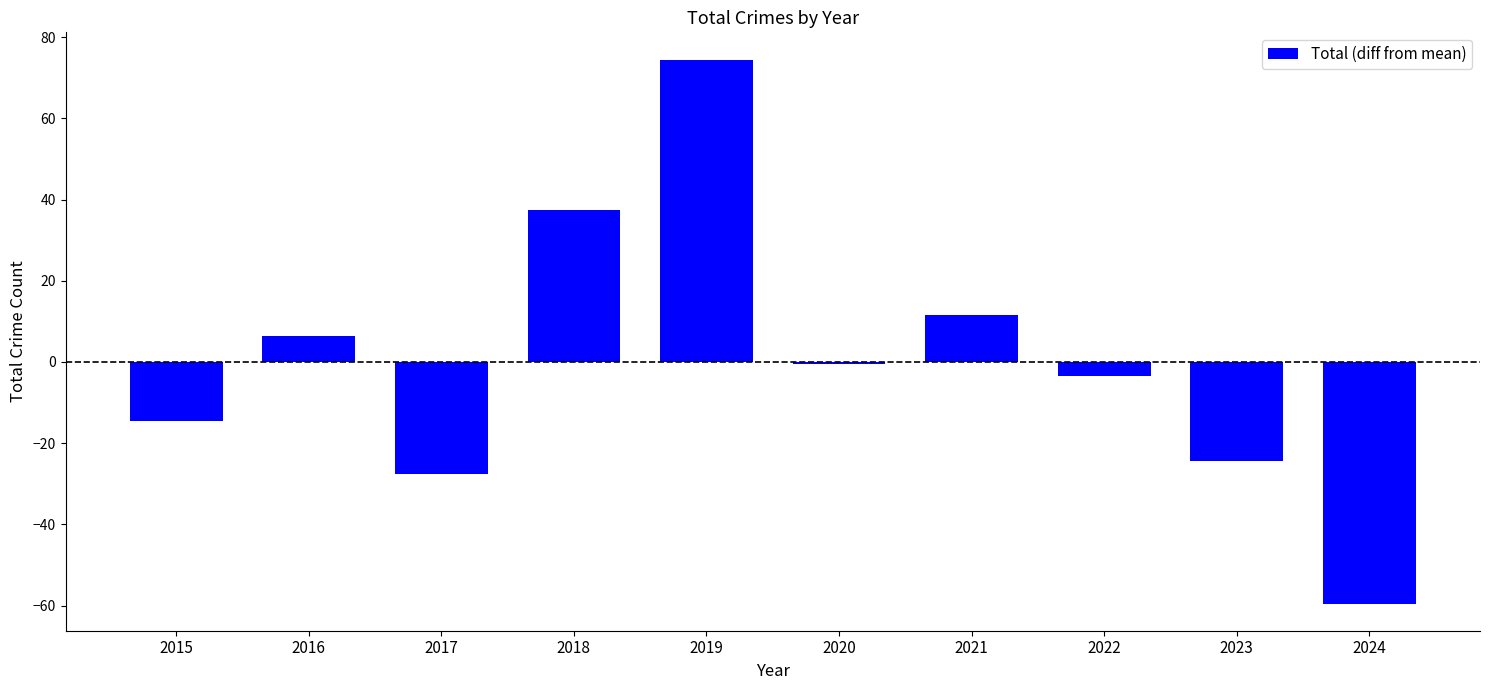

Rank the categories by value from highest to lowest.

2019, 2018, 2021, 2016, 2020, 2022, 2015, 2023, 2017, 2024